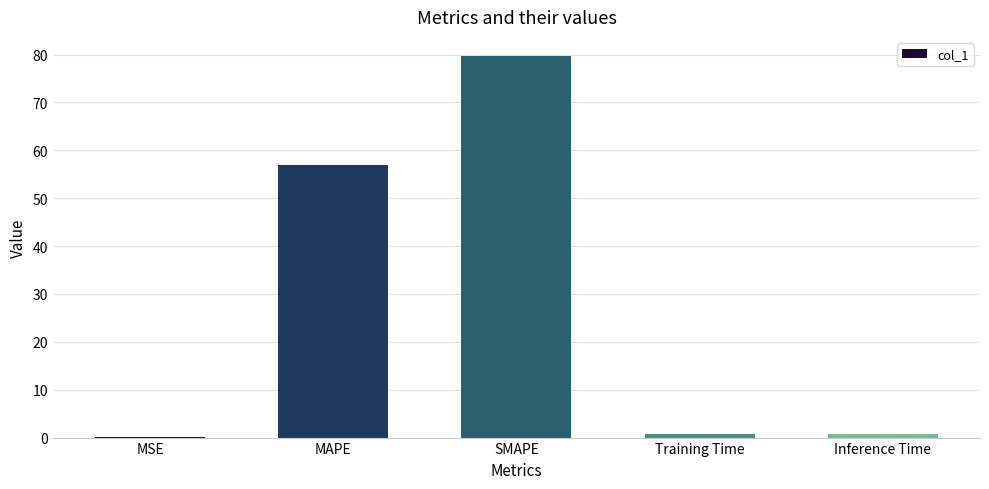

What is the maximum value shown in the chart?

79.7